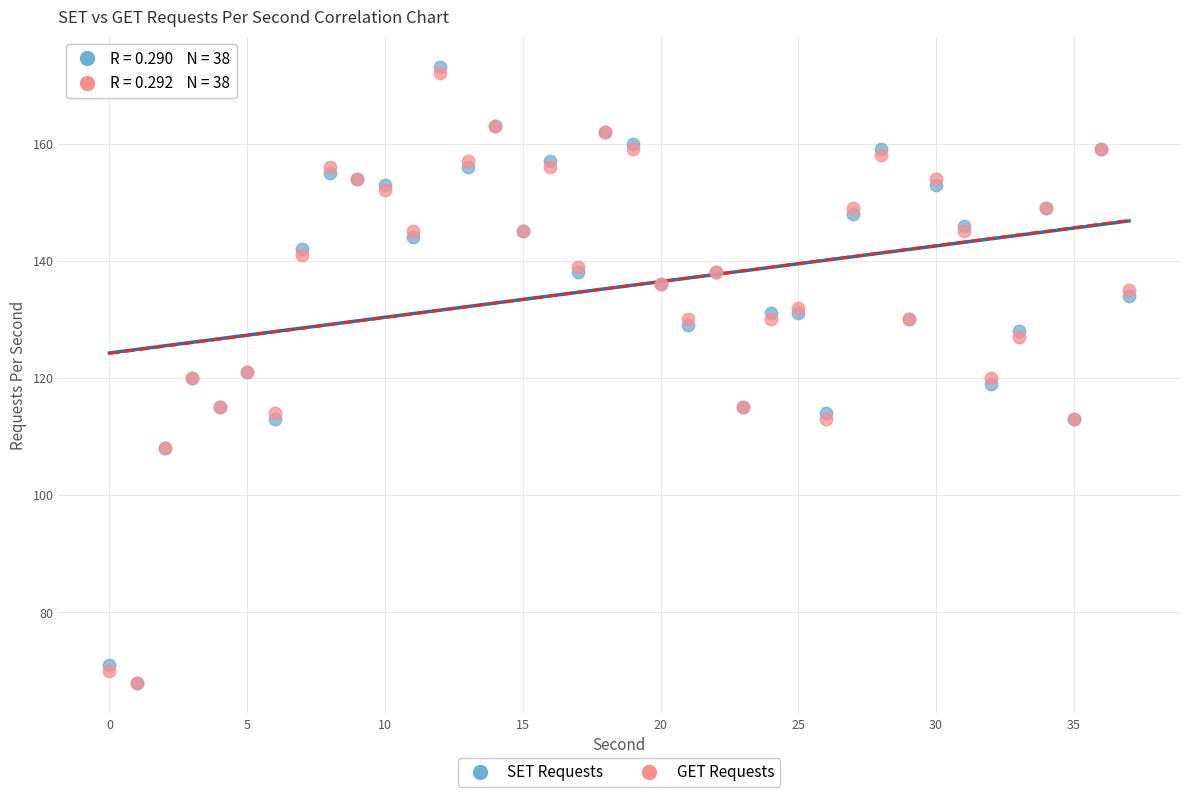

What are all the series names shown in the legend?

SET Requests, GET Requests